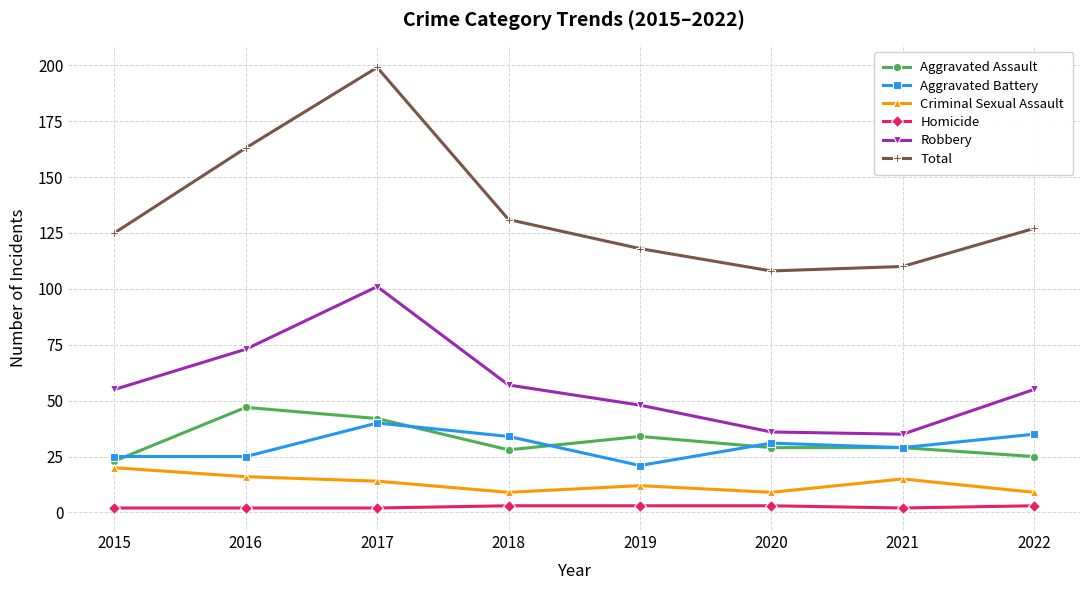

Reading left to right, extract all data points from this chart.

Aggravated Assault: 23	47	42	28	34	29	29	25
Aggravated Battery: 25	25	40	34	21	31	29	35
Criminal Sexual Assault: 20	16	14	9	12	9	15	9
Homicide: 2	2	2	3	3	3	2	3
Robbery: 55	73	101	57	48	36	35	55
Total: 125	163	199	131	118	108	110	127